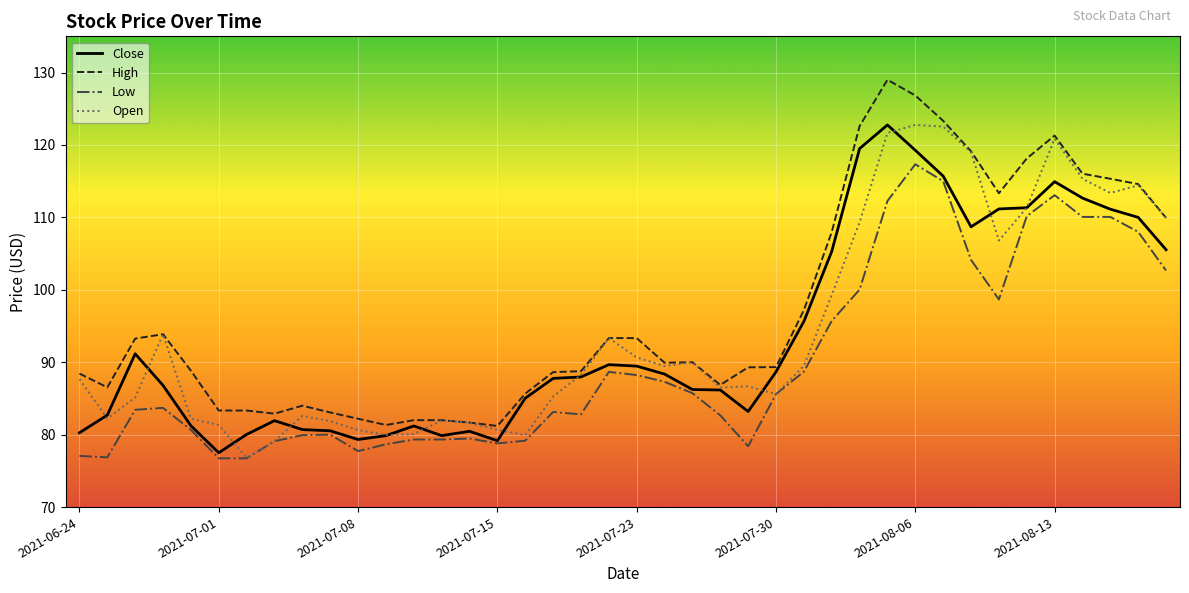

Which series has the largest range (max minus min)?

High